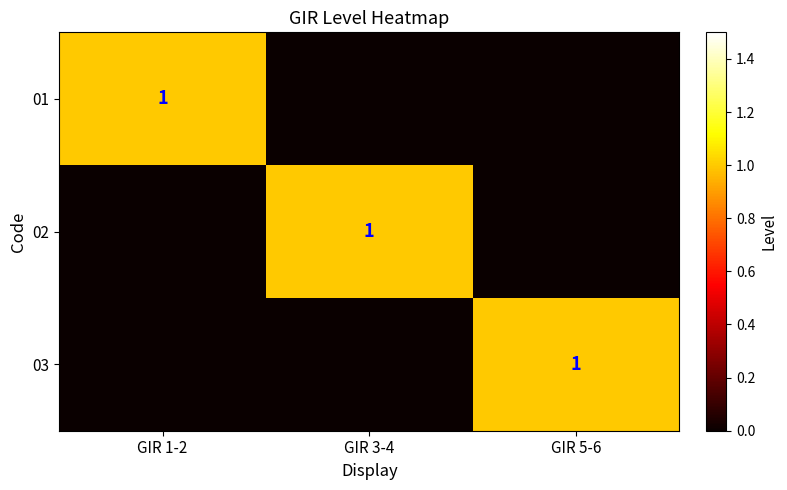

True or false: 02 has a value of 0 at GIR 3-4.

False